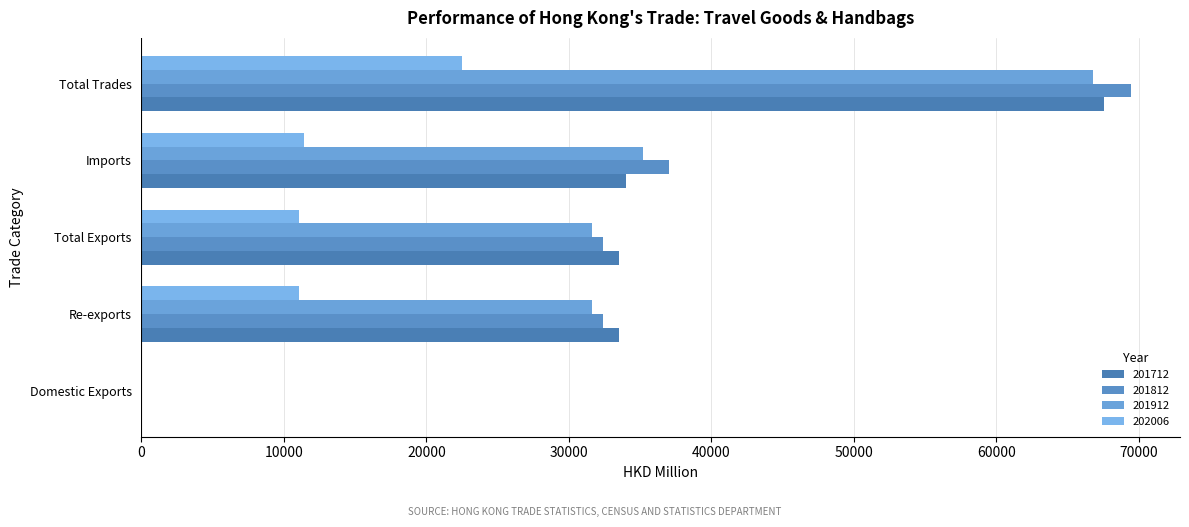

Which series has the widest spread of values?

201812